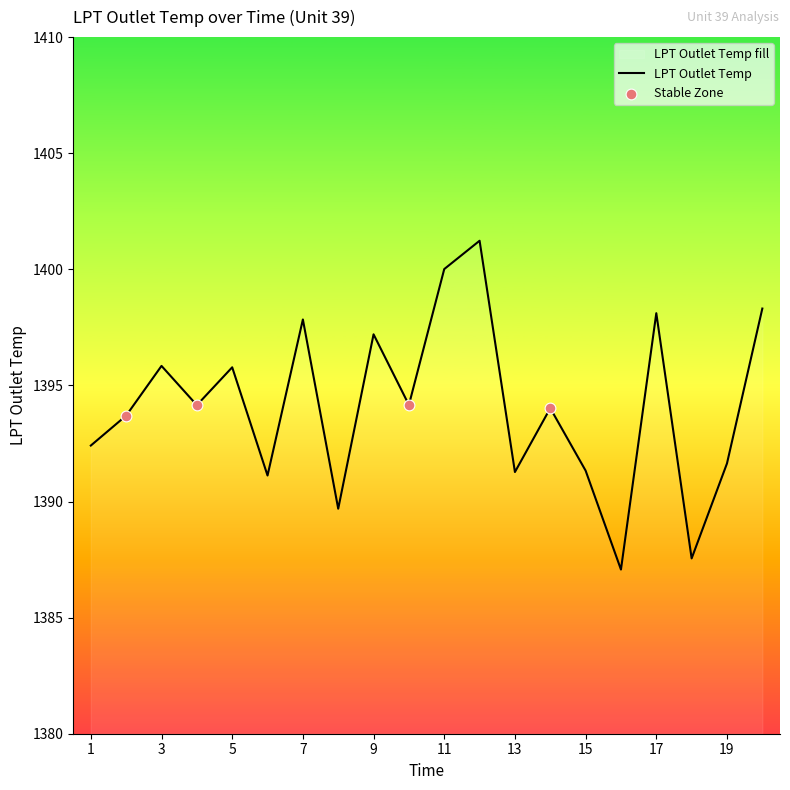

Which has a higher value, 14 or 20?

20